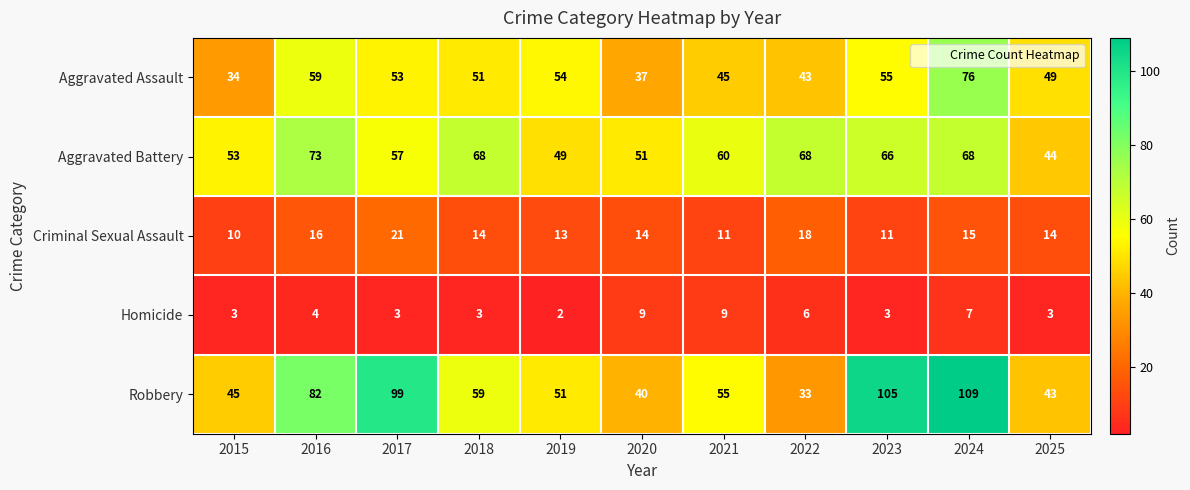

Which category has the lowest value across all series?

2019